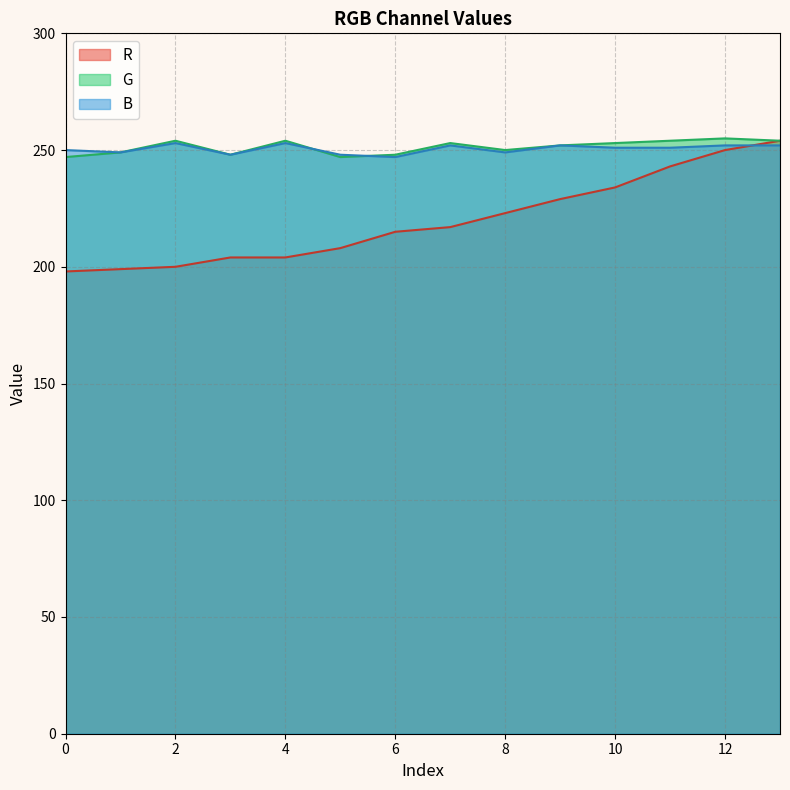

What is the value of the B point at the 12th from the left?

251